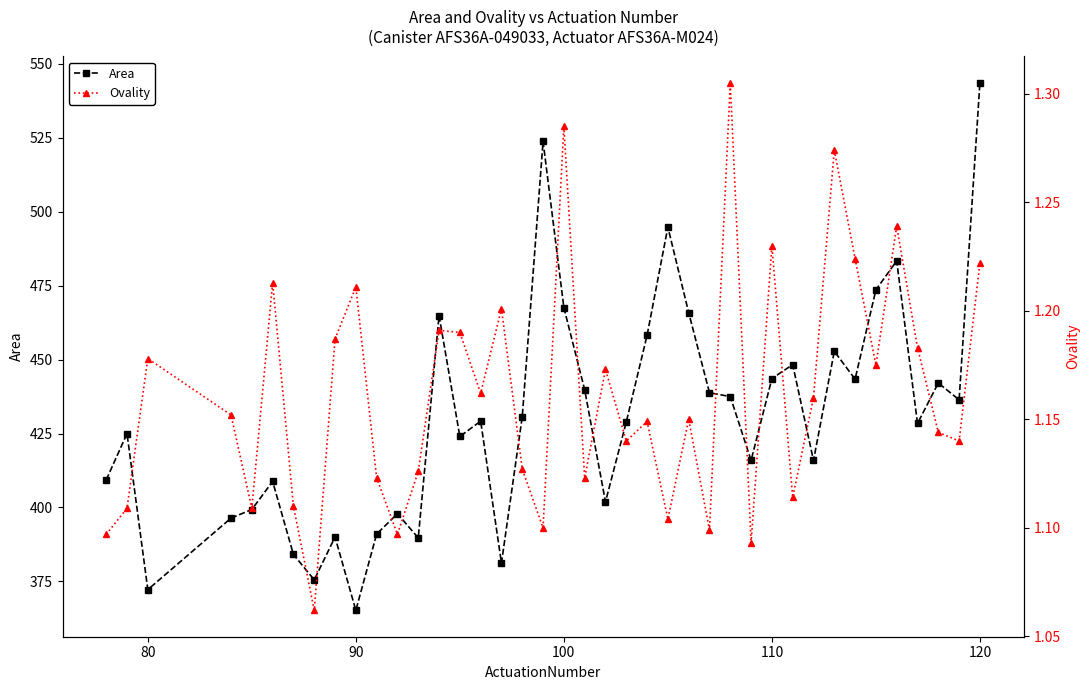

Where is the first local minimum for Area?

80